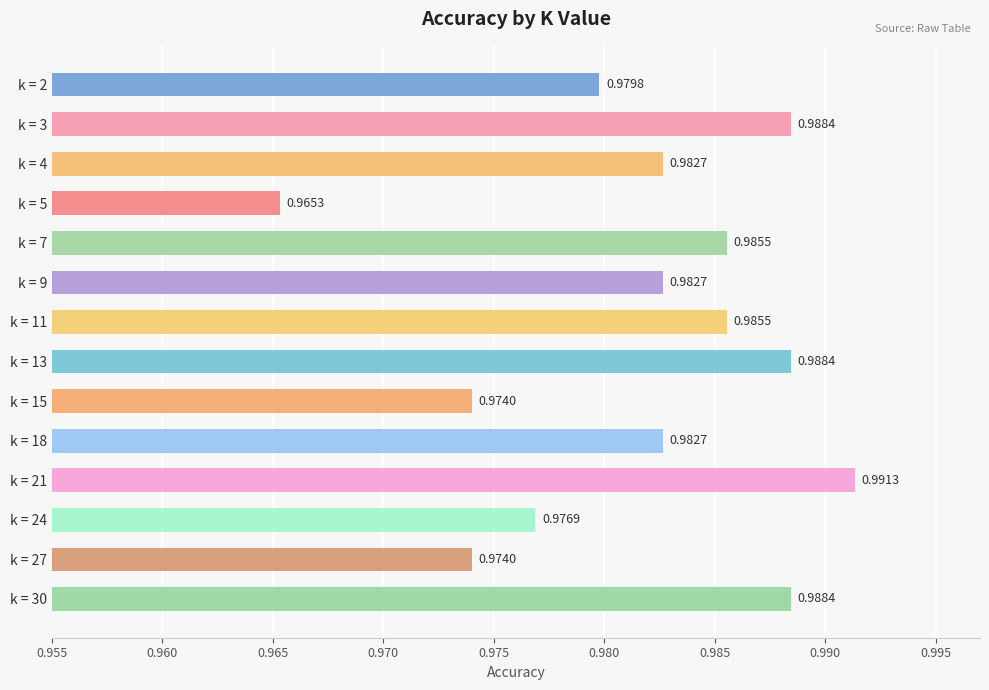

What is the sum of all values?

13.7